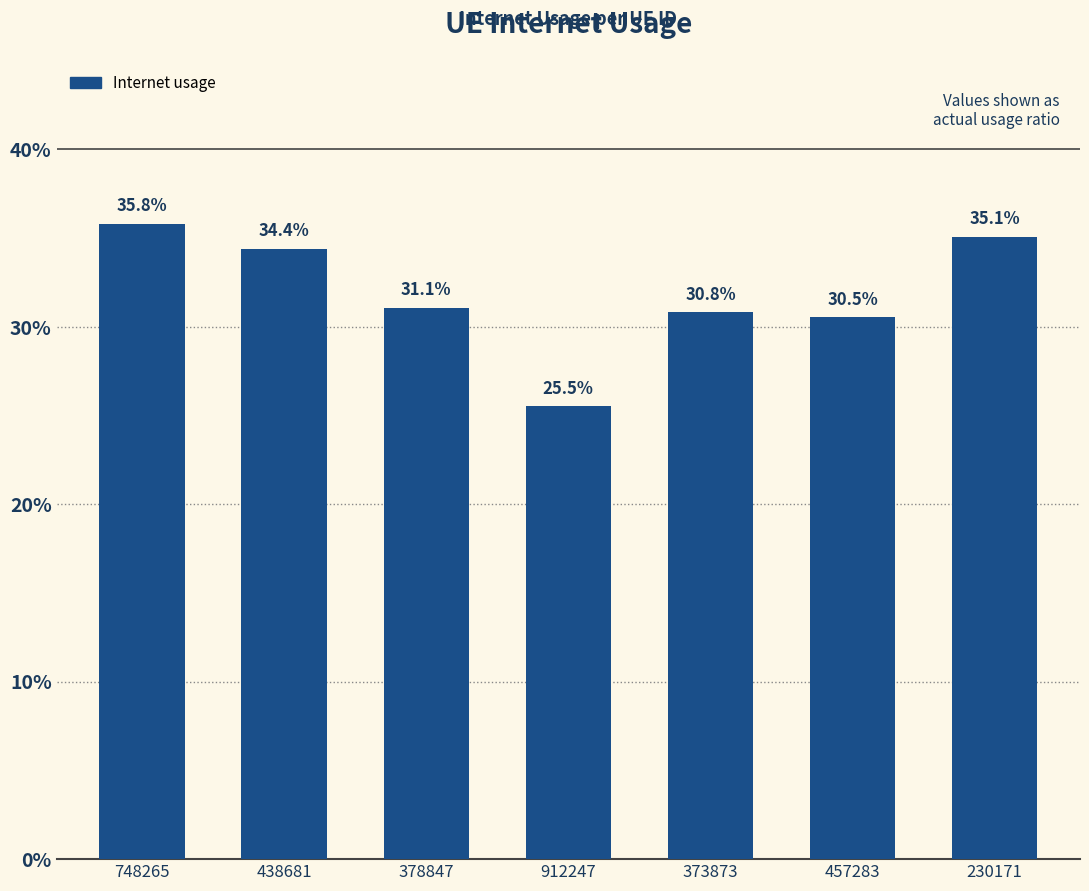

Are the bars horizontal?

No